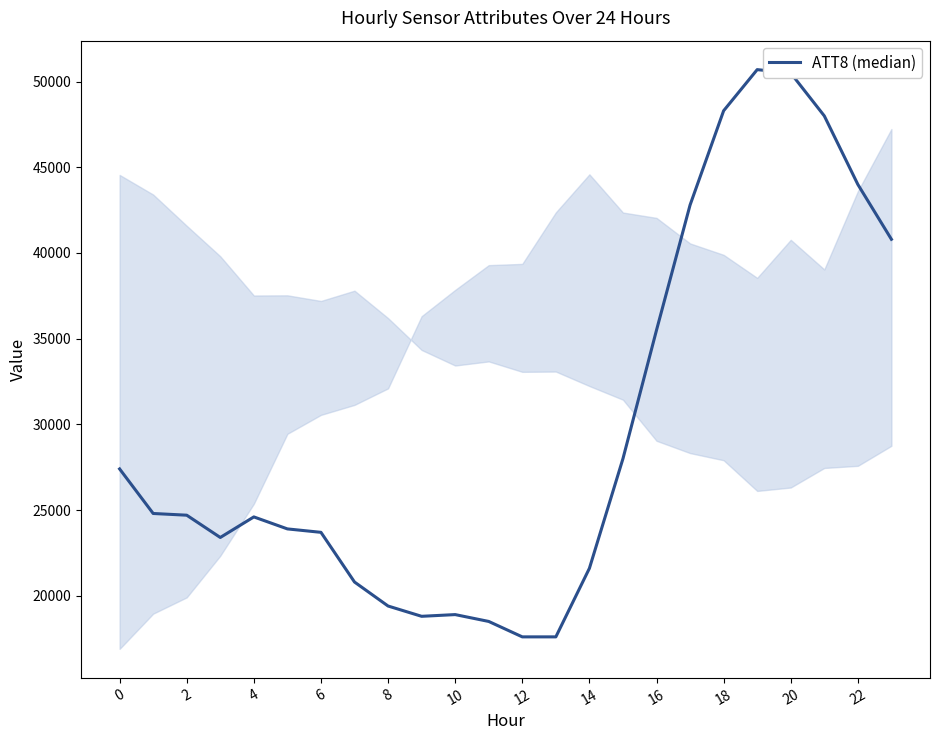

What is the minimum value shown in the chart?

17600